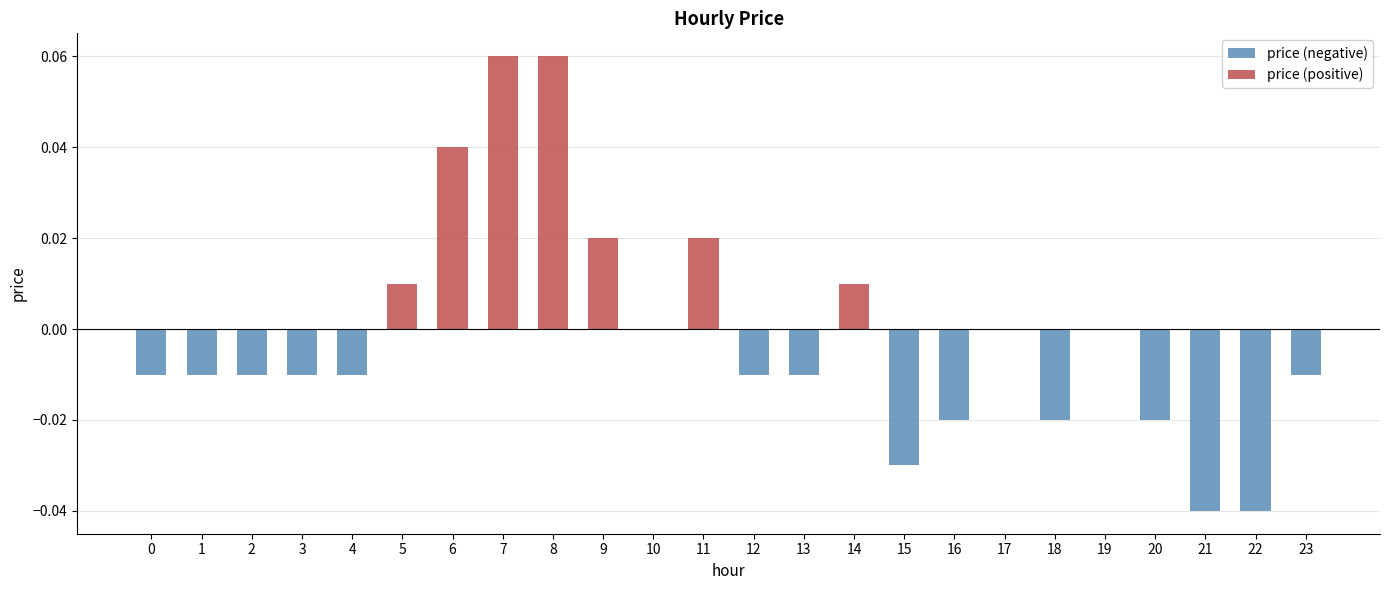

Which label corresponds to the smallest value in the chart?

21